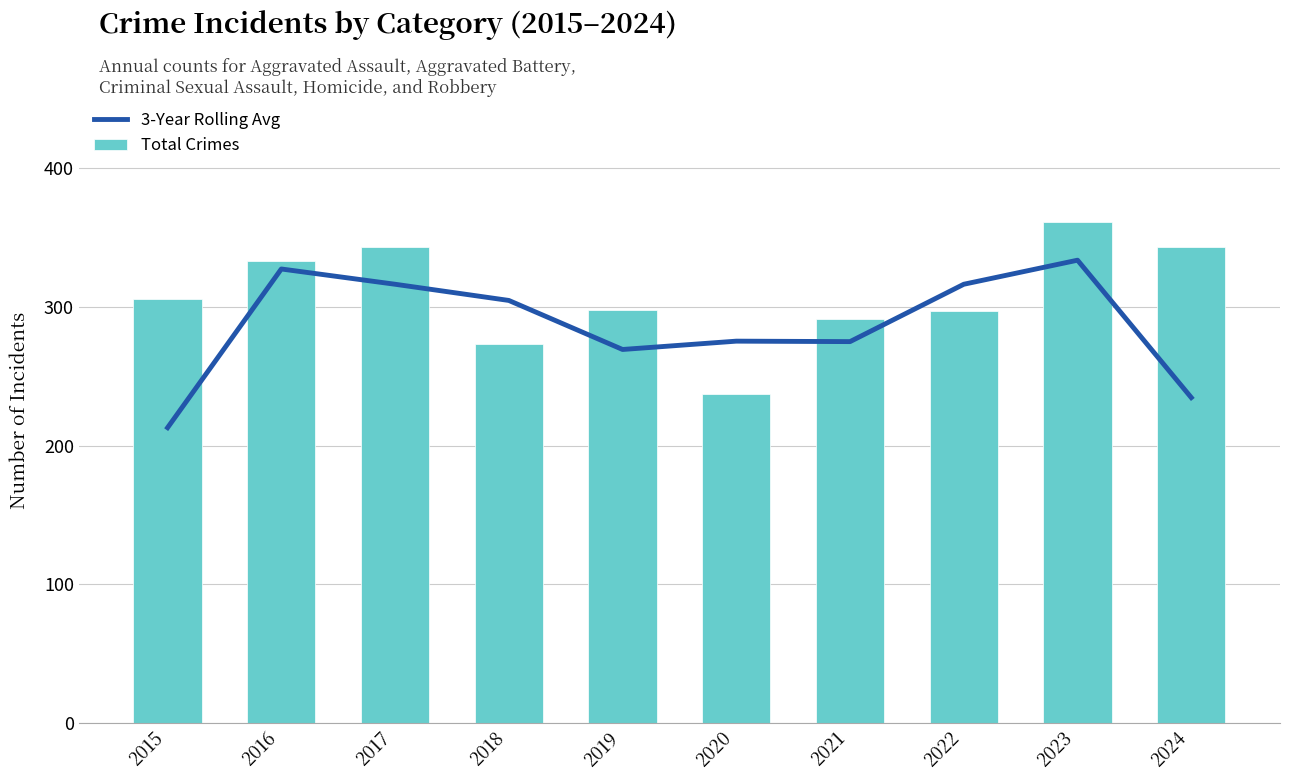

What is the value of the Total Crimes bar at the 2nd from the left?

333